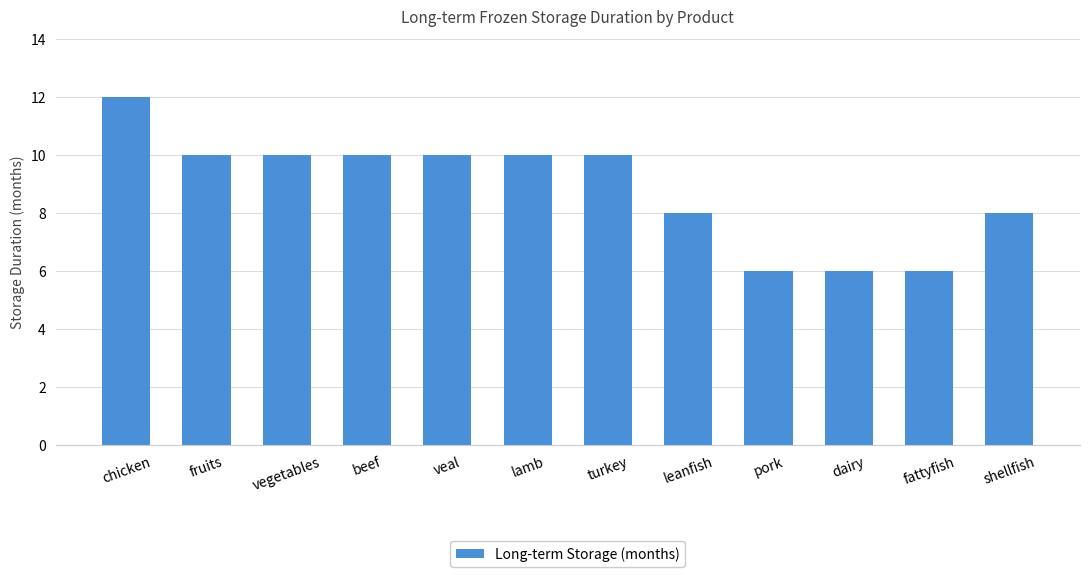

What is the minimum value shown in the chart?

6